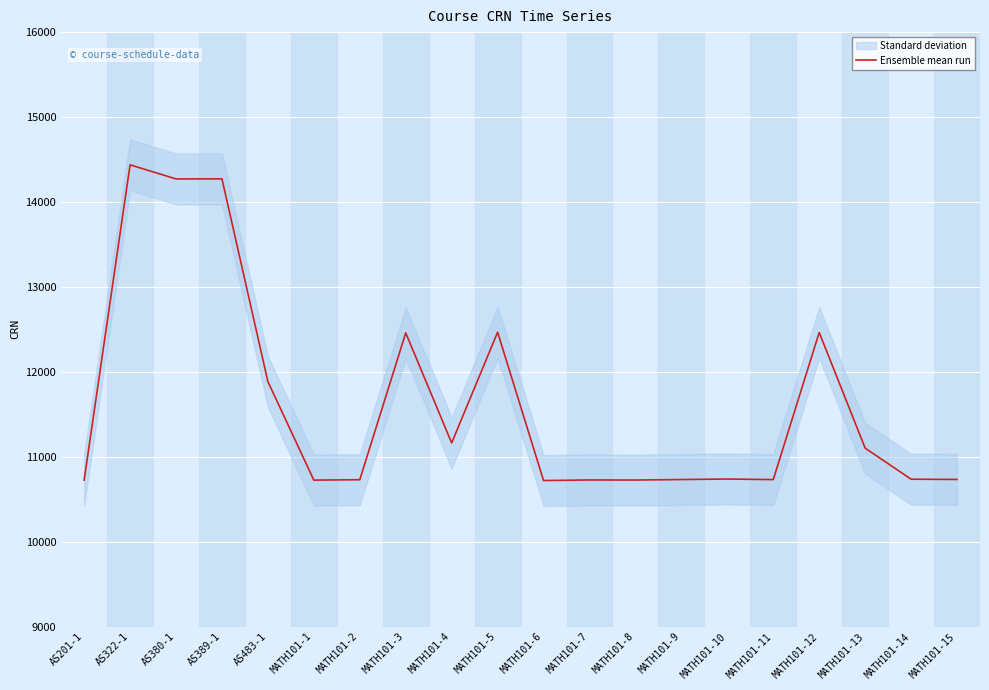

True or false: the data shows 10725 at MATH101-8.

True